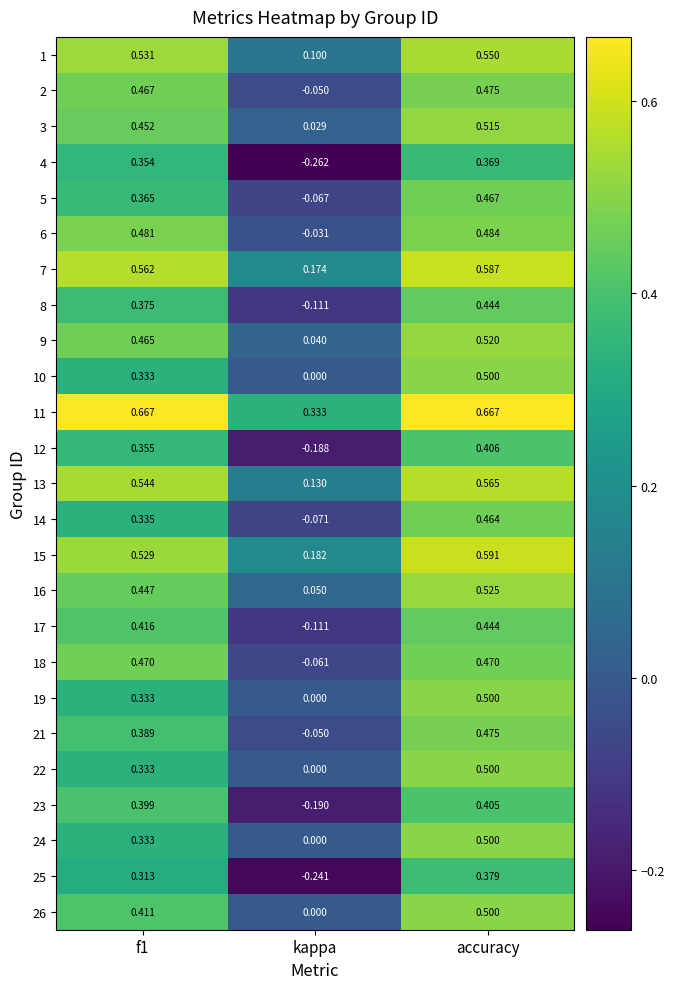

Which category has the lowest value in the 1 series?

kappa